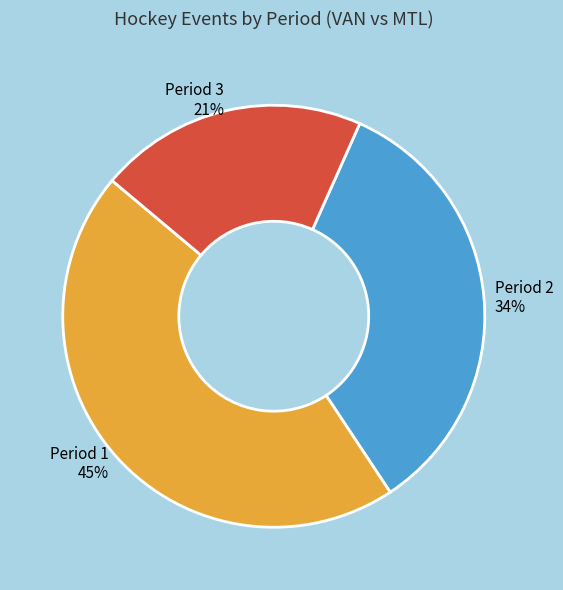

Does Period 1 represent more than half of the total?

No